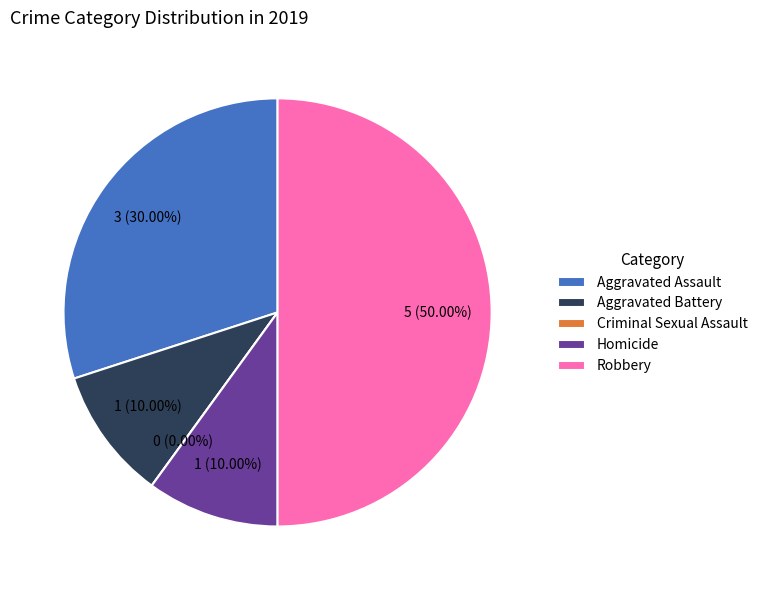

How many segments does this pie chart have?

5